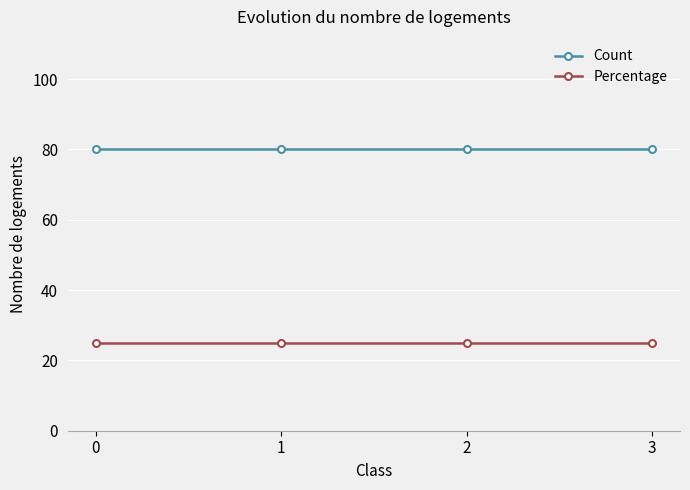

List the series in order of their peak value, lowest first.

Percentage, Count